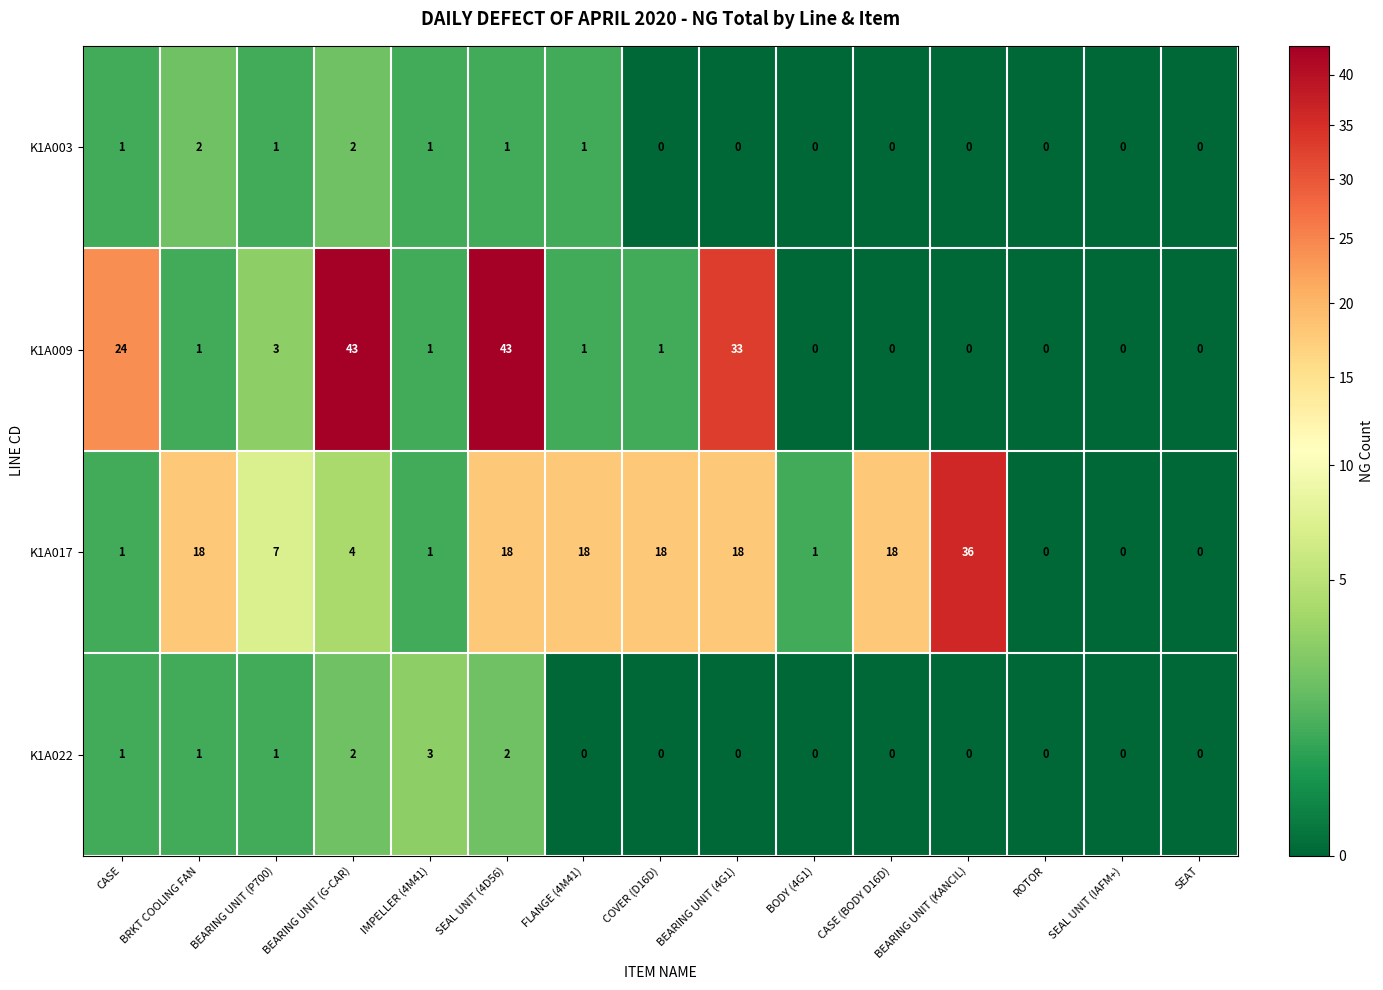

The K1A017 series shows 18 at CASE (BODY D16D). True or false?

True